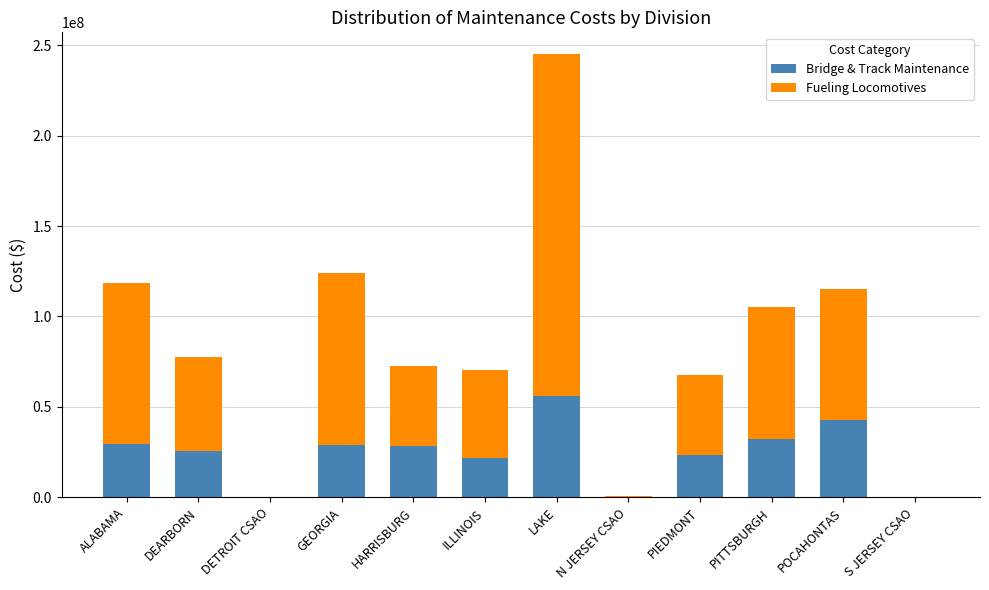

What is the average value of the Fueling Locomotives series?

59135799.1